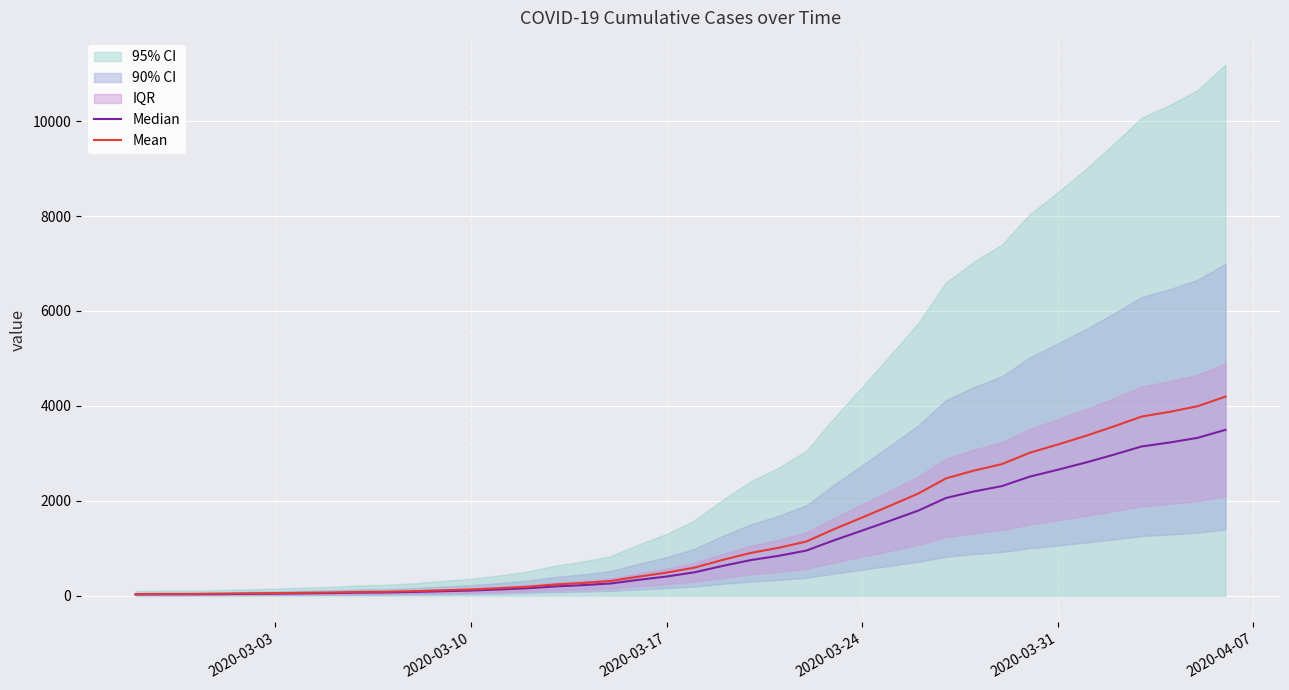

What is the highest value of the Mean series?

4197.0